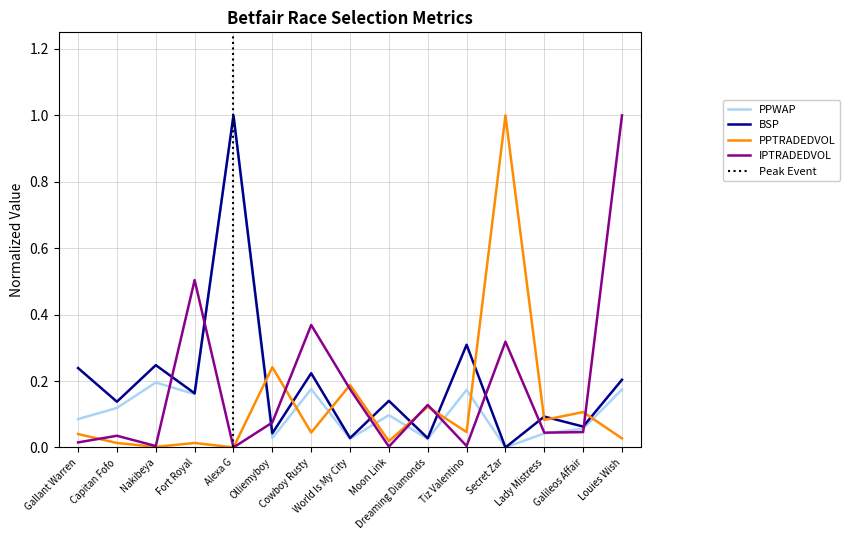

What is the value of the BSP point at the 7th from the left?

0.2